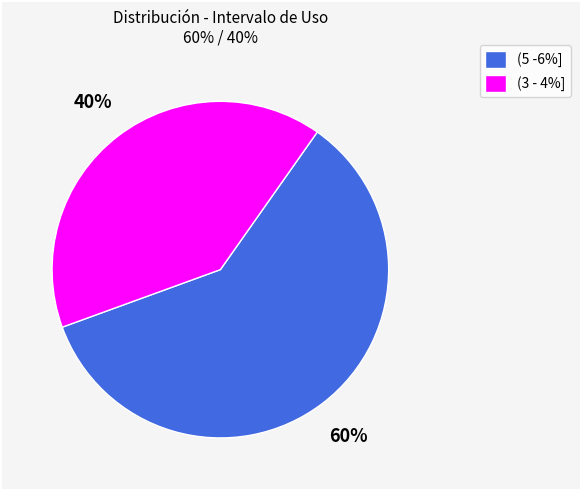

How many segments does this pie chart have?

2